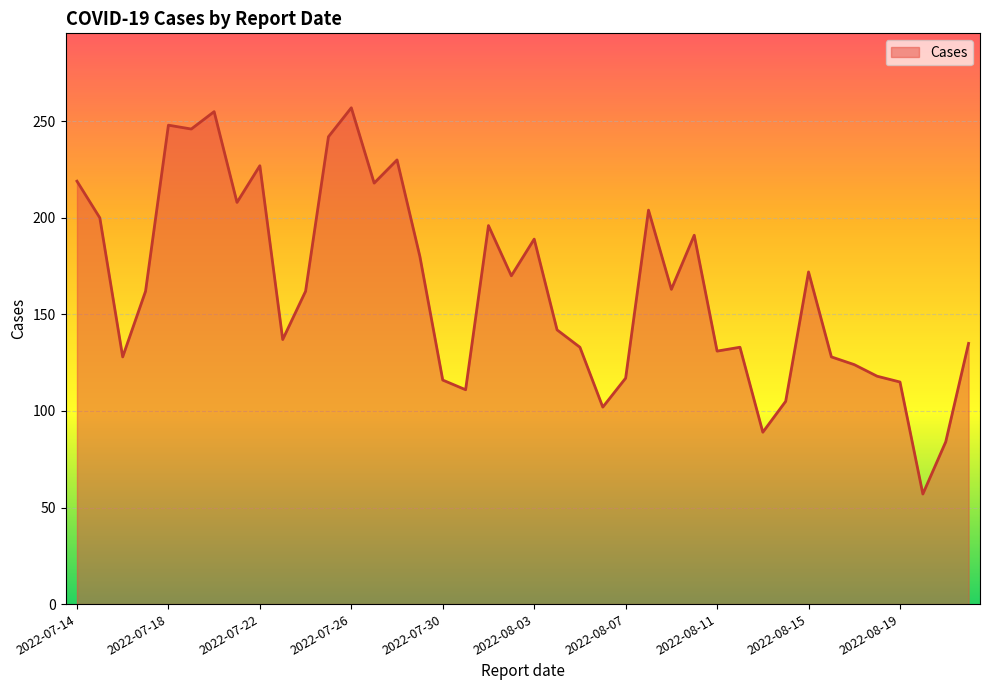

What is the smallest value displayed?

57